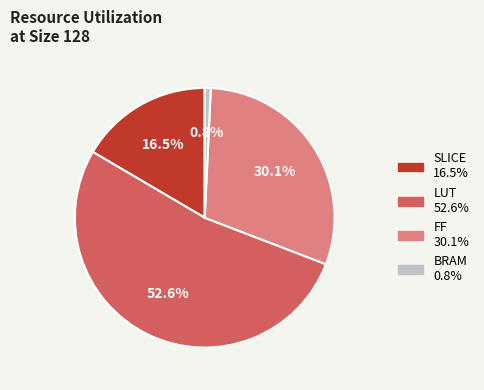

How many segments does this pie chart have?

4